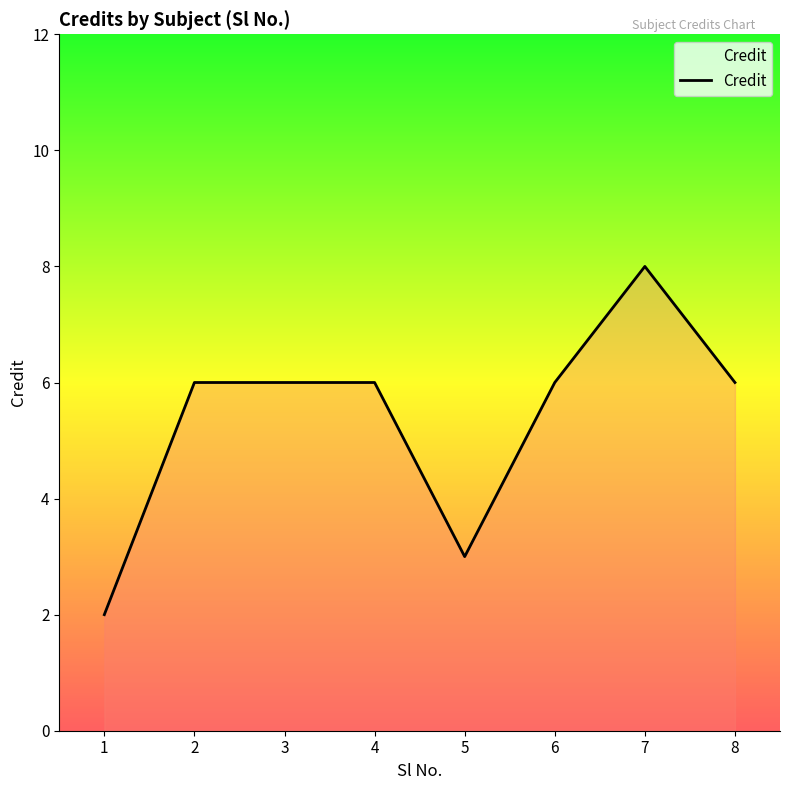

At which category does the chart reach its peak across all series?

7